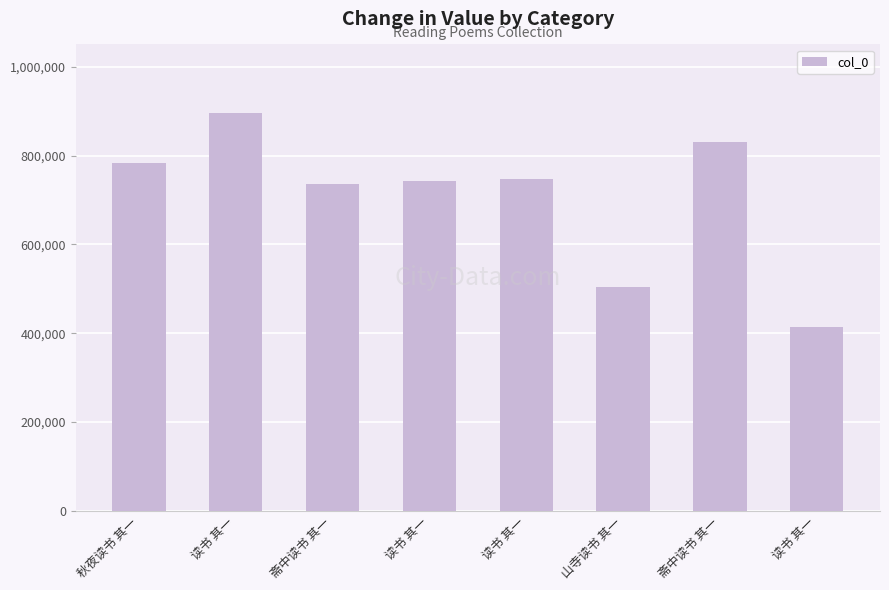

What is the ratio of the value at 斋中读书 其一 to the value at 秋夜读书 其一?

1.1